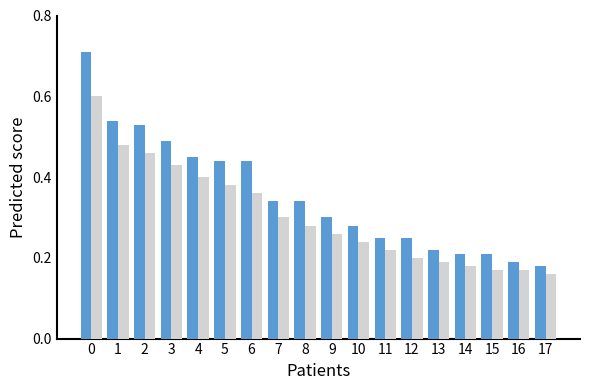

What is the total value across all series at 9?

0.6